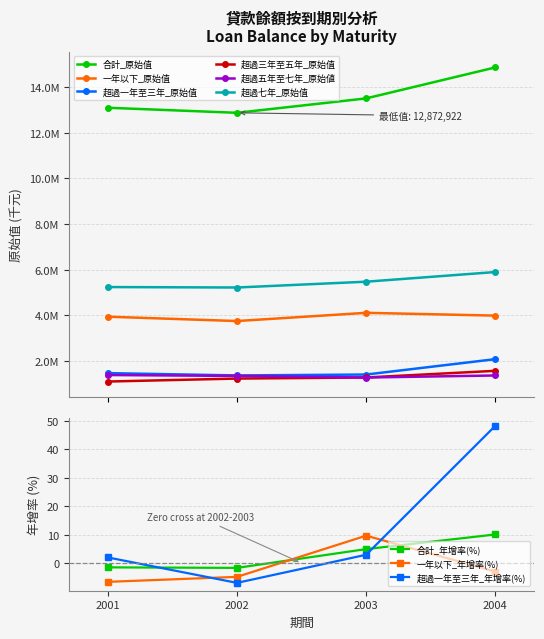

What is the average value of the 一年以下_原始值 series?

3940414